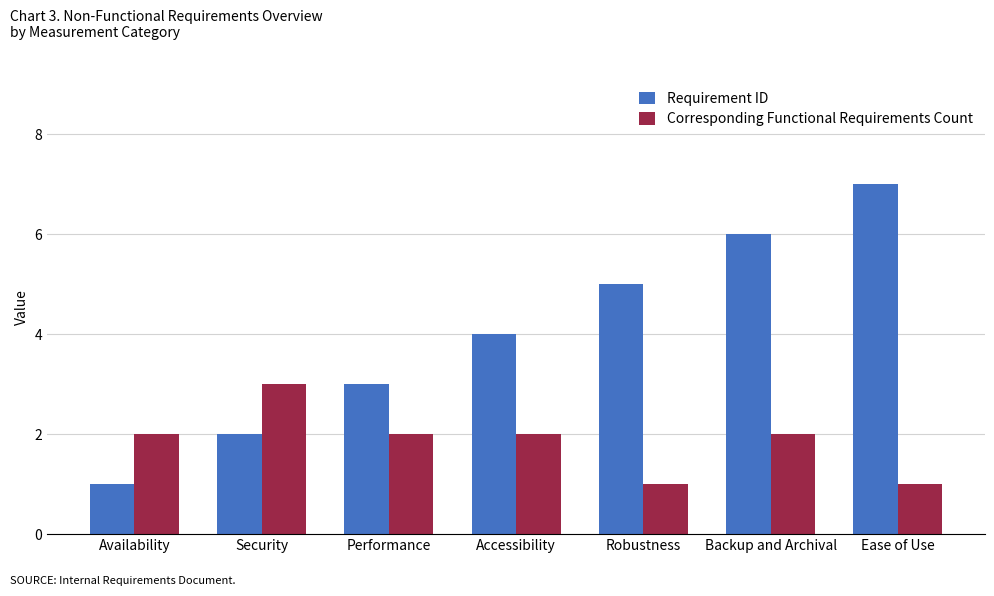

Are the bars horizontal?

No